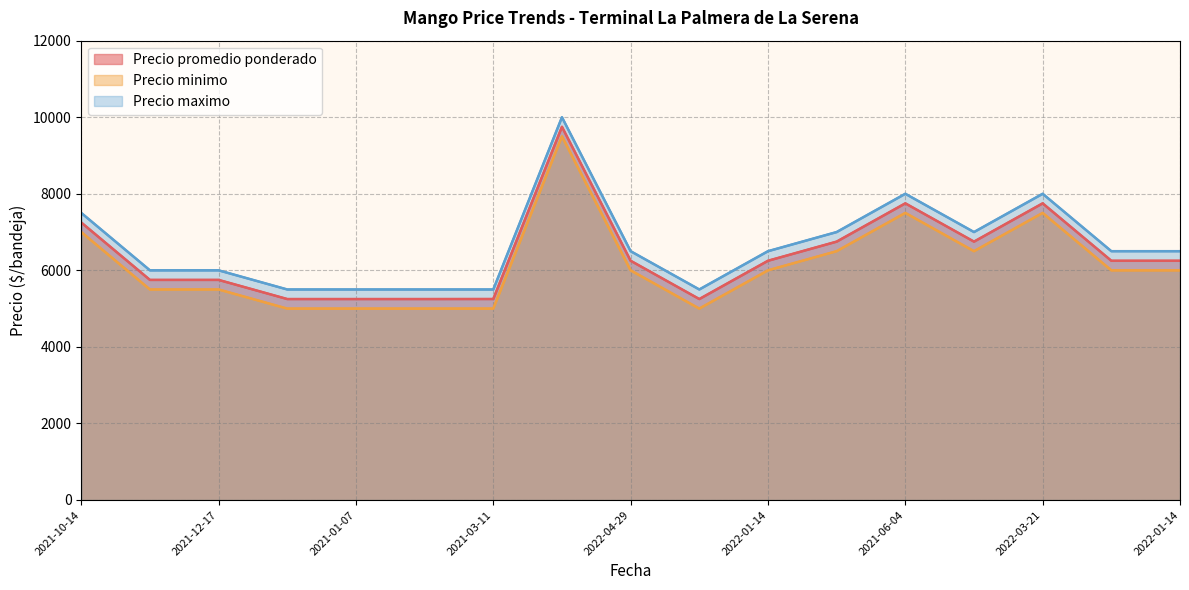

Which has a higher value, 2022-04-29 or 2022-01-14?

2022-04-29